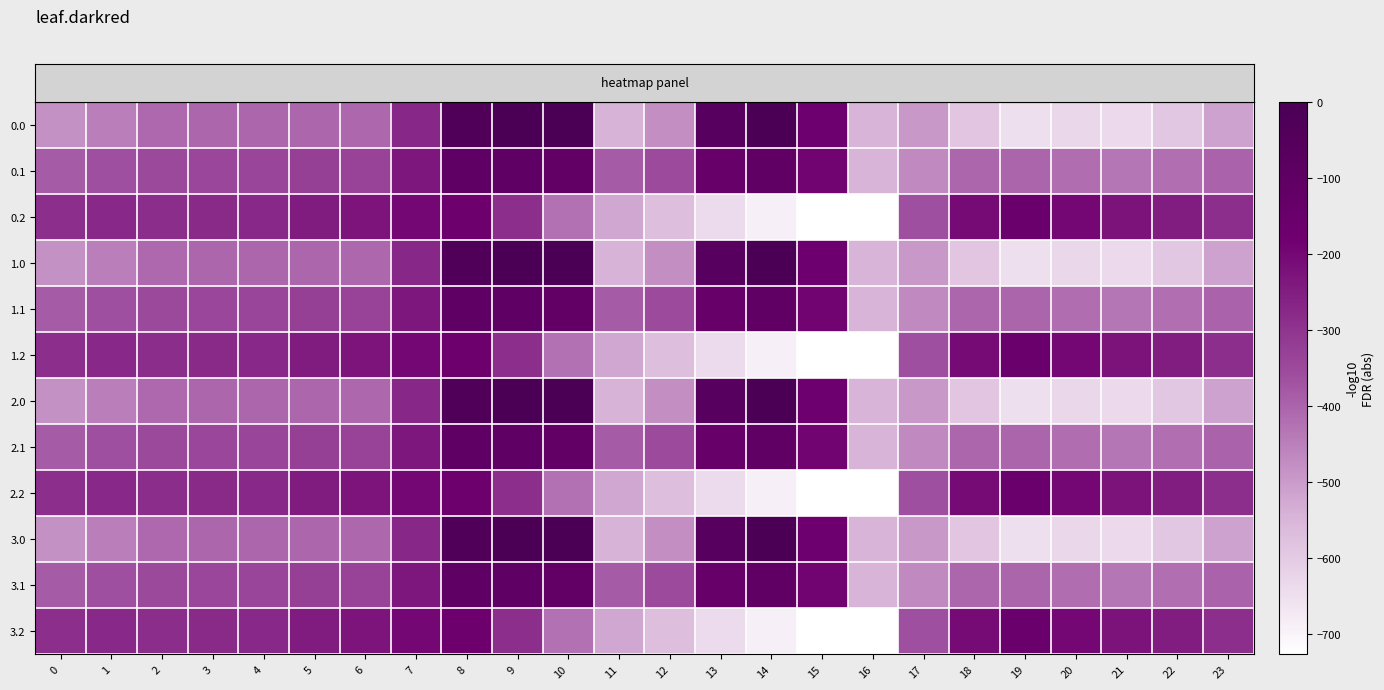

Which has a higher value, 7 or 8?

8